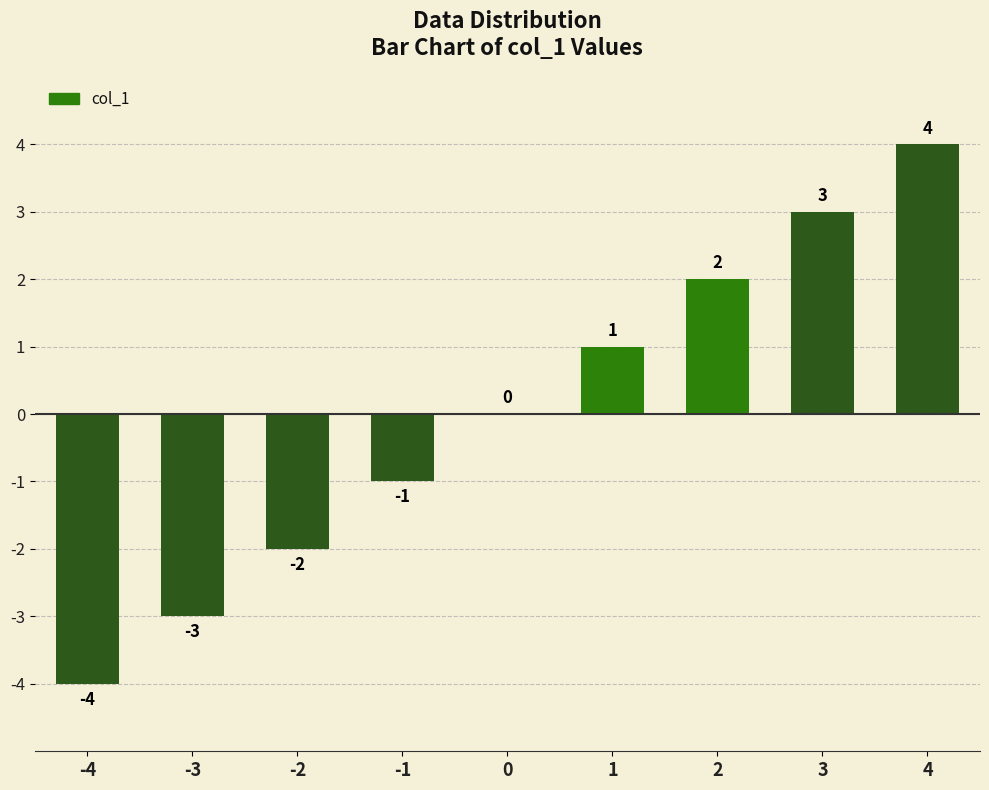

What is the change in value from -4 to 3?

+7